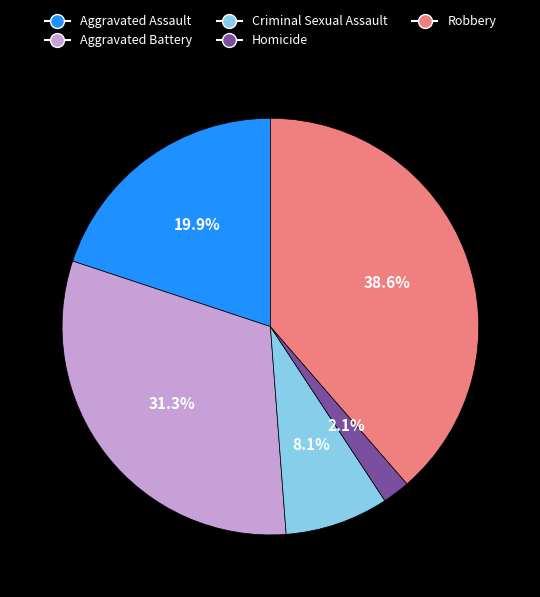

To the nearest percent, what is the average slice percentage?

20%